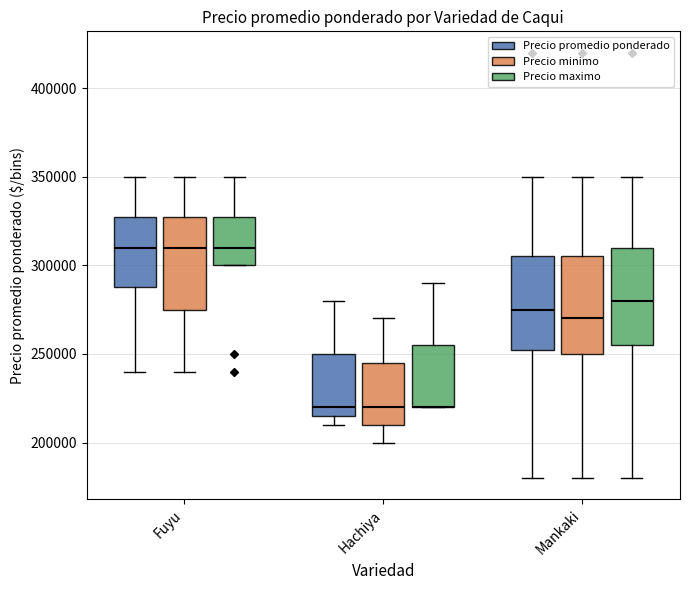

Reading left to right, list all the values displayed in this chart.

Precio promedio ponderado: 280000	220000	265000	230000	210000	210000	320000	350000	285000	240000	320000	340000	290000	260000	330000	300000	250000	320000	290000	260000	275000	245000	210000	320000	295000	330000	350000	290000	290000	270000	270000	245000	260000	235238	180000	420000	340000	280000	280000	340000
Precio minimo: 270000	220000	260000	230000	200000	200000	320000	350000	270000	240000	320000	340000	280000	260000	330000	300000	250000	320000	290000	260000	270000	240000	210000	320000	290000	330000	350000	280000	290000	270000	270000	240000	260000	230000	180000	420000	340000	280000	280000	340000
Precio maximo: 290000	220000	270000	230000	220000	220000	320000	350000	300000	240000	320000	340000	300000	260000	330000	300000	250000	320000	290000	260000	280000	250000	210000	320000	300000	330000	350000	300000	290000	270000	270000	250000	260000	240000	180000	420000	340000	280000	280000	340000